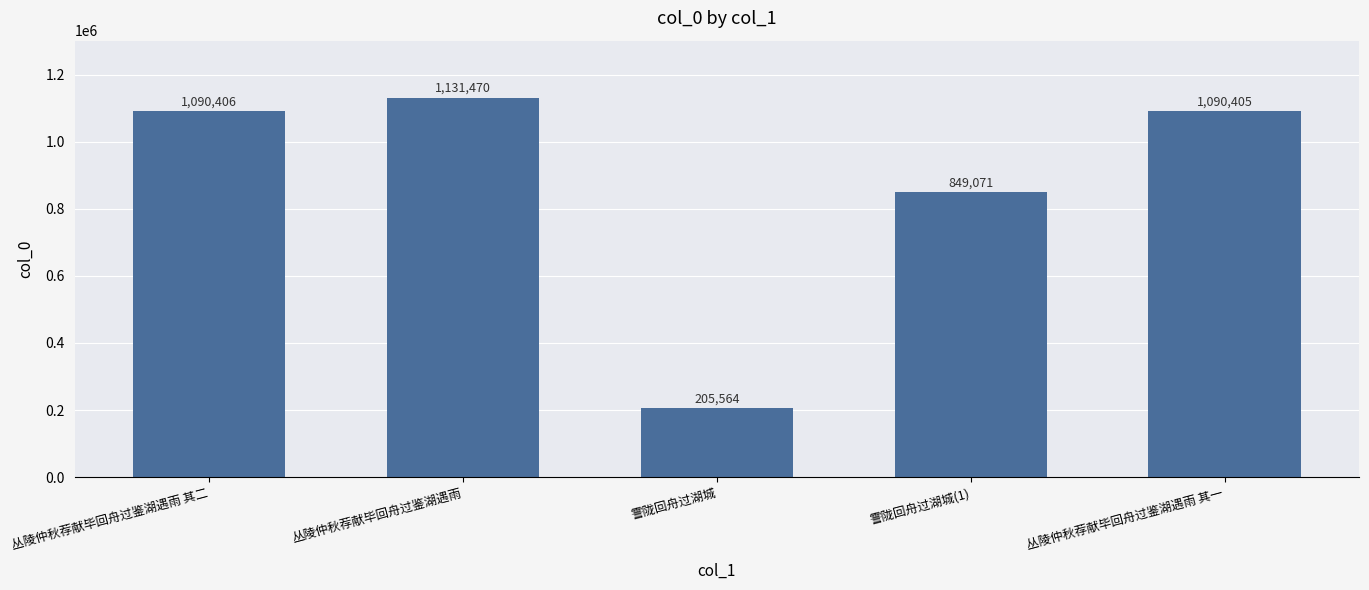

List the labels in order of value, smallest first.

霅陇回舟过湖城, 霅陇回舟过湖城(1), 丛陵仲秋荐献毕回舟过鉴湖遇雨 其一, 丛陵仲秋荐献毕回舟过鉴湖遇雨 其二, 丛陵仲秋荐献毕回舟过鉴湖遇雨